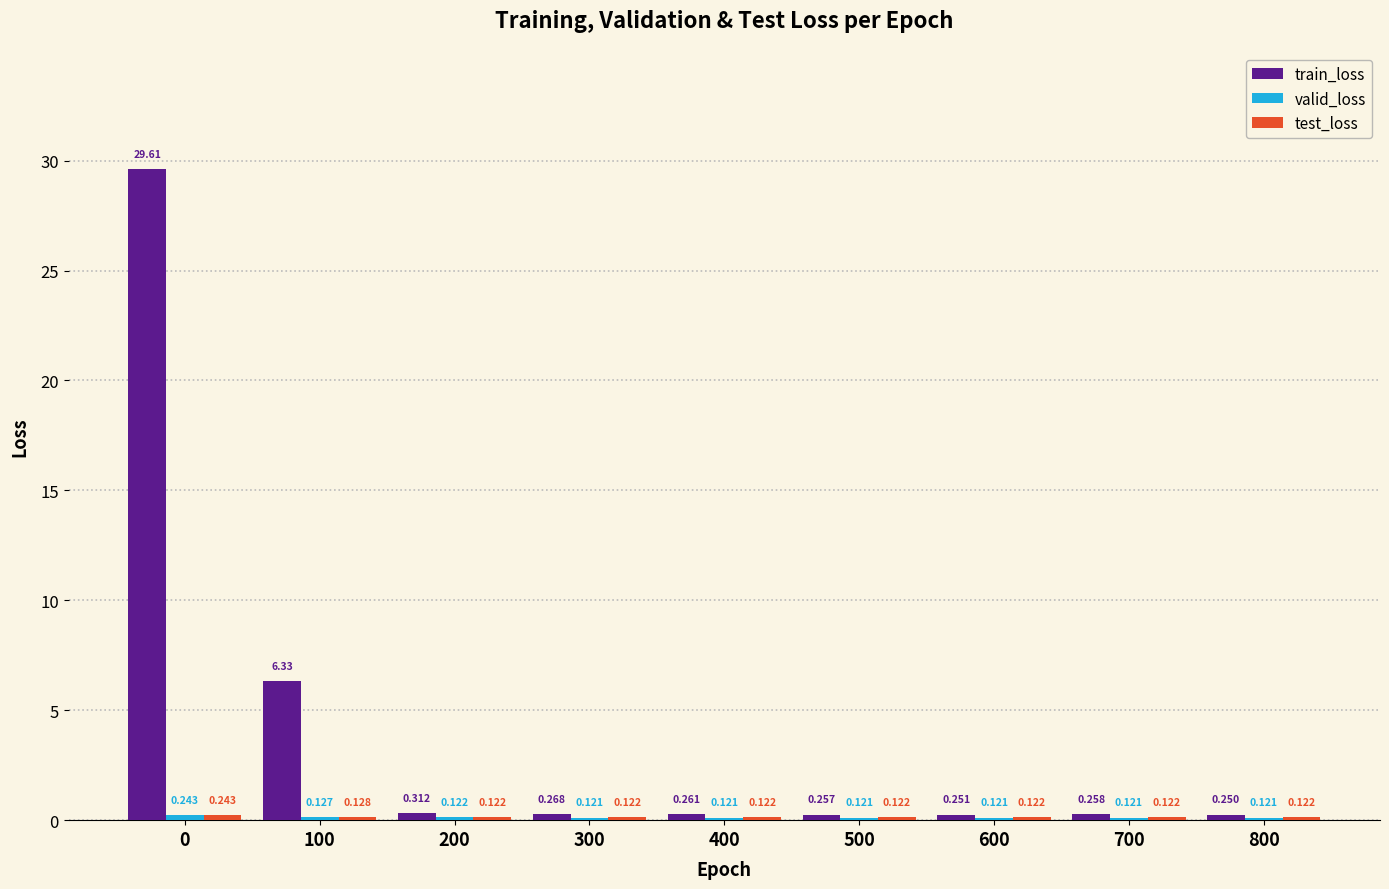

Which series has the largest total across all categories?

train_loss